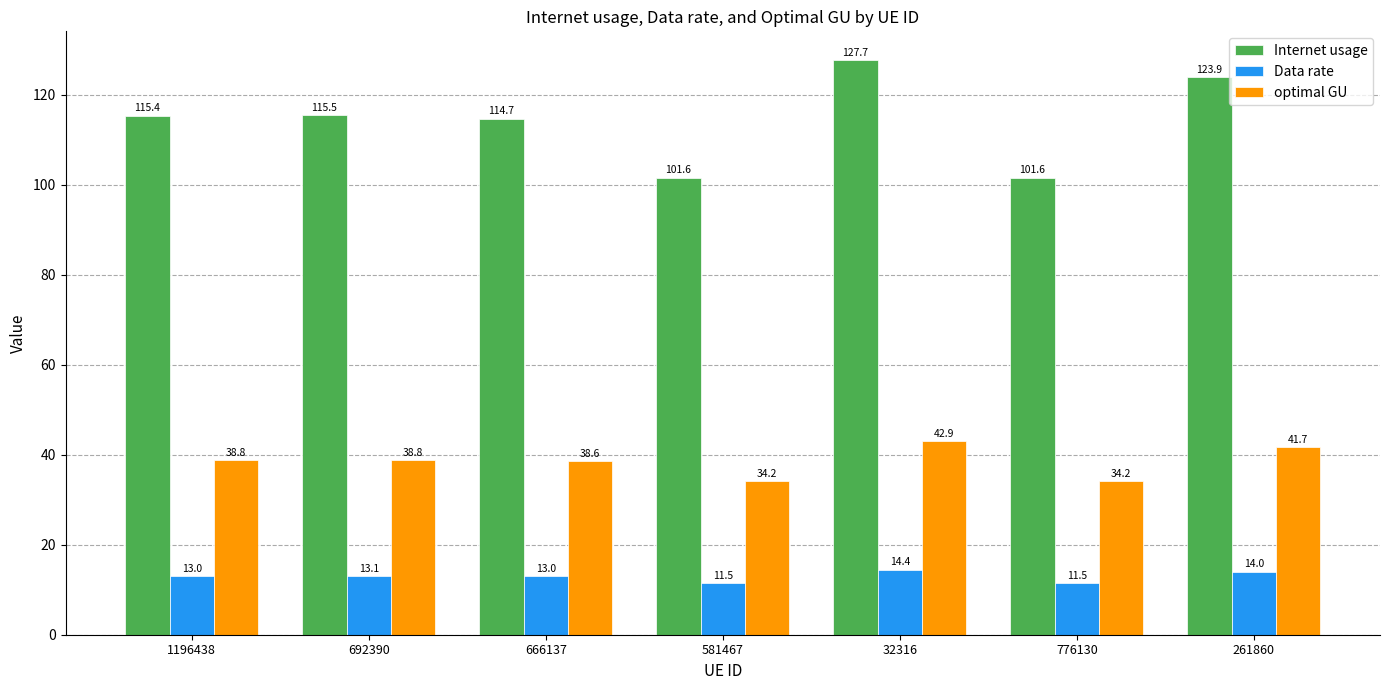

How many categories are shown in the chart?

7